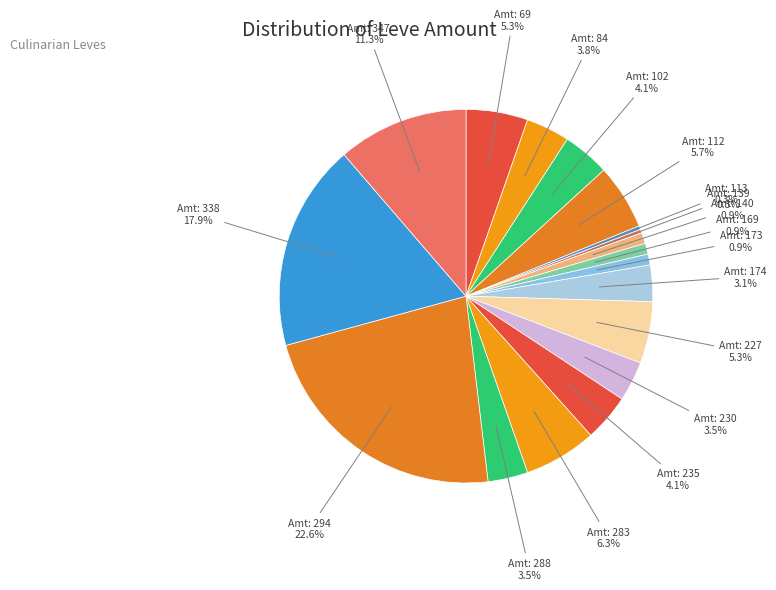

How many slices are in this pie chart?

18